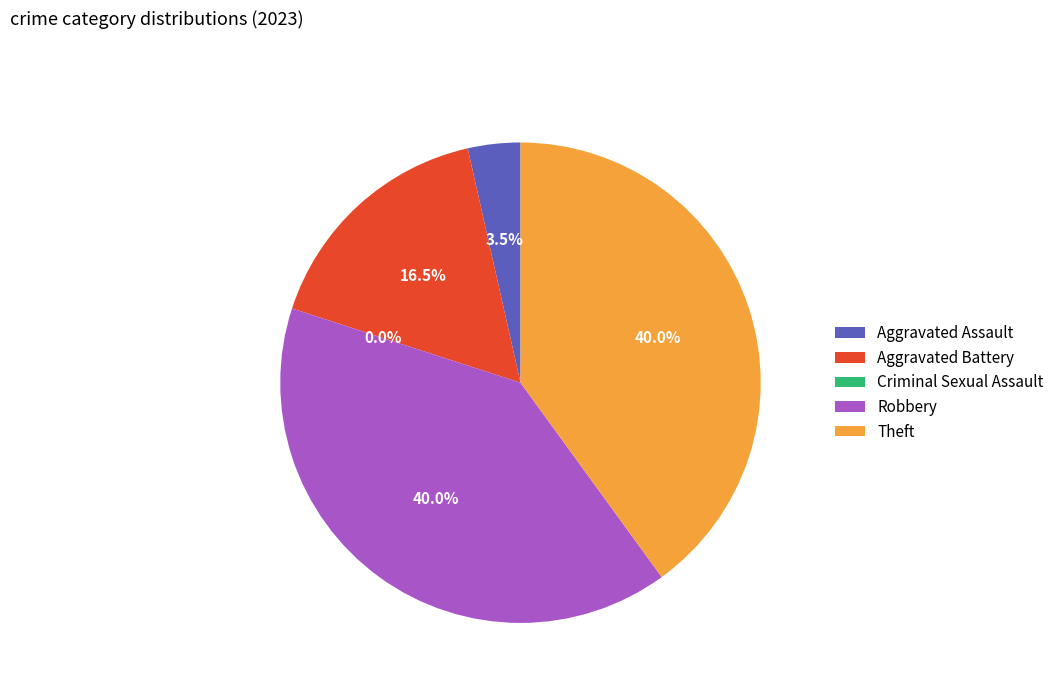

How many segments does this pie chart have?

5